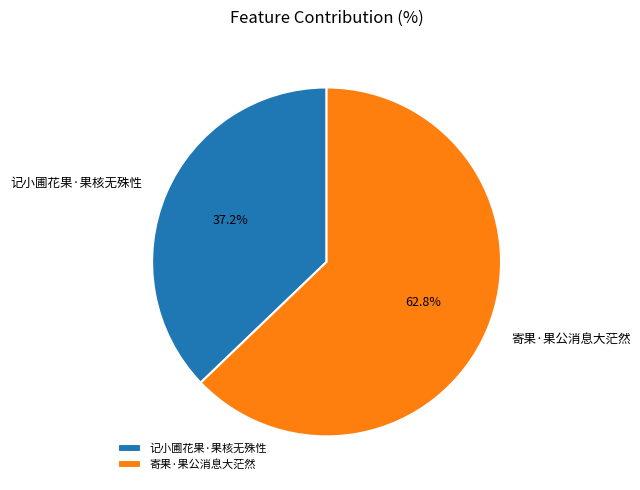

The 记小圃花果·果核无殊性 slice represents 37% of the pie. True or false?

True